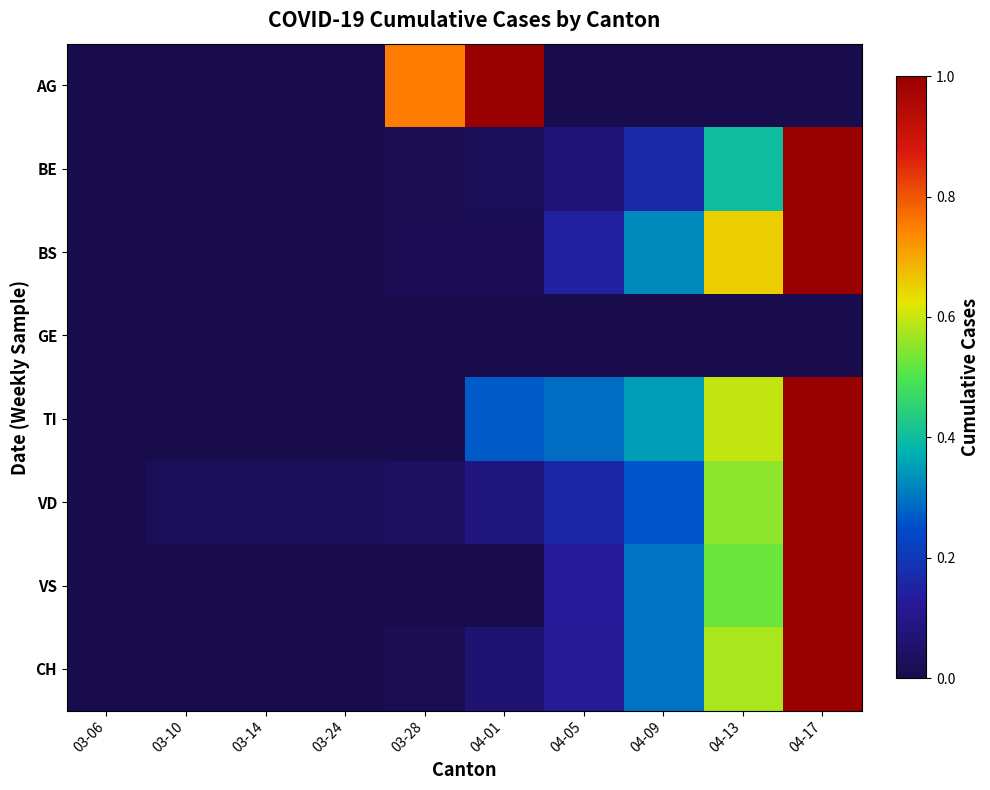

What is the total value across all series at 04-01?

1.4